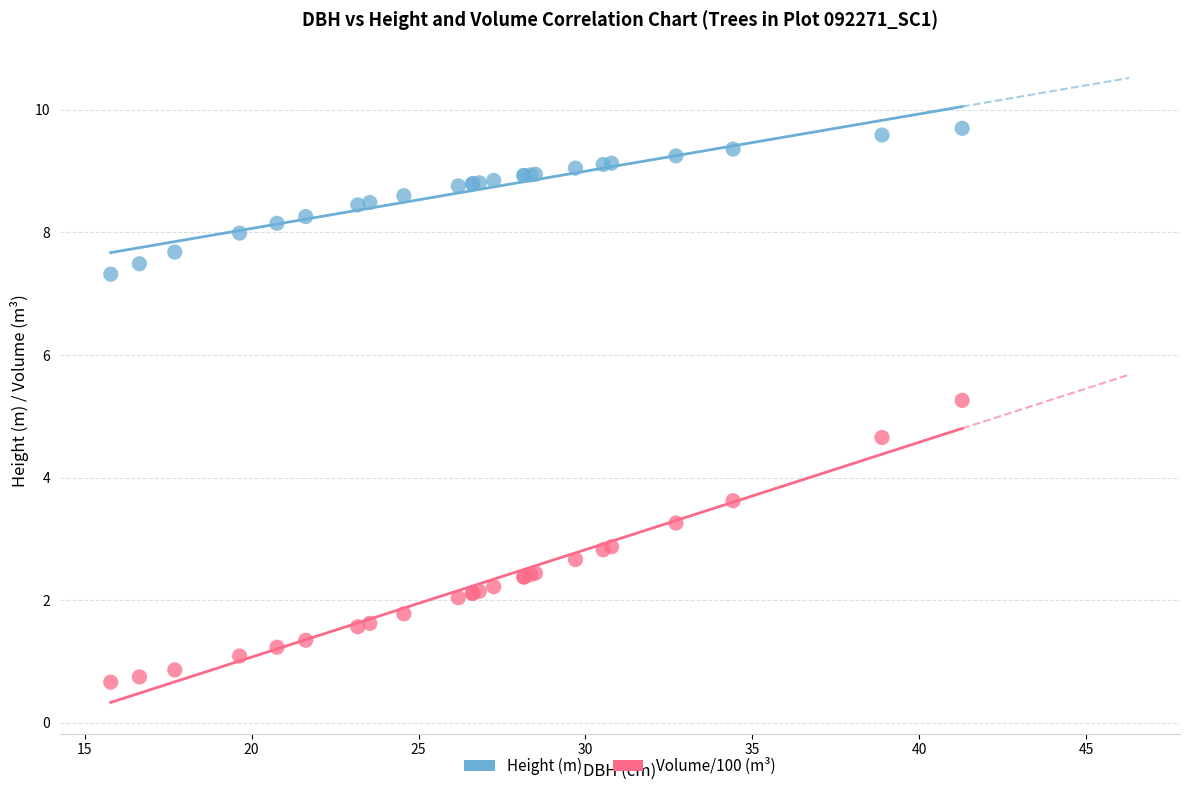

Which series contains the lowest Y value?

Volume/100 (m³)